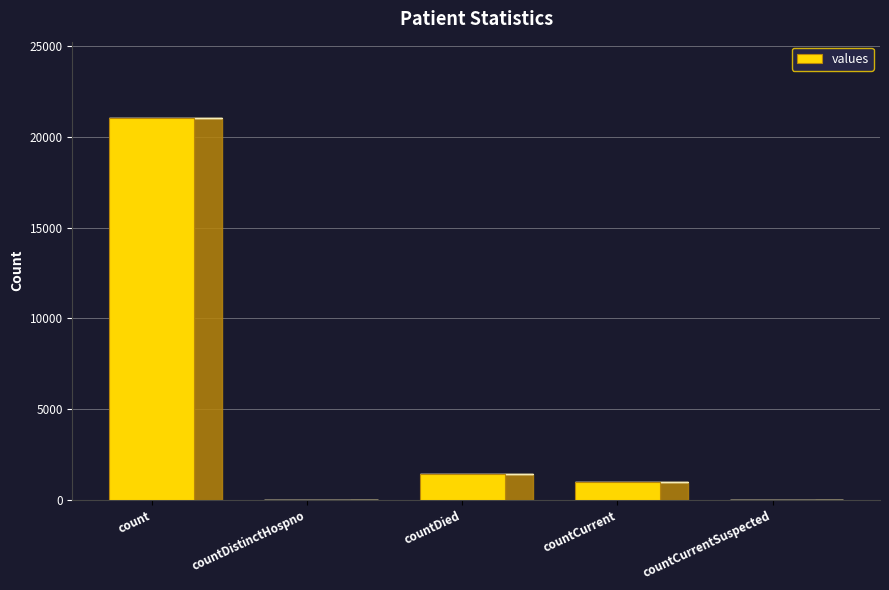

At which label is the value closest to 10525?

countDied